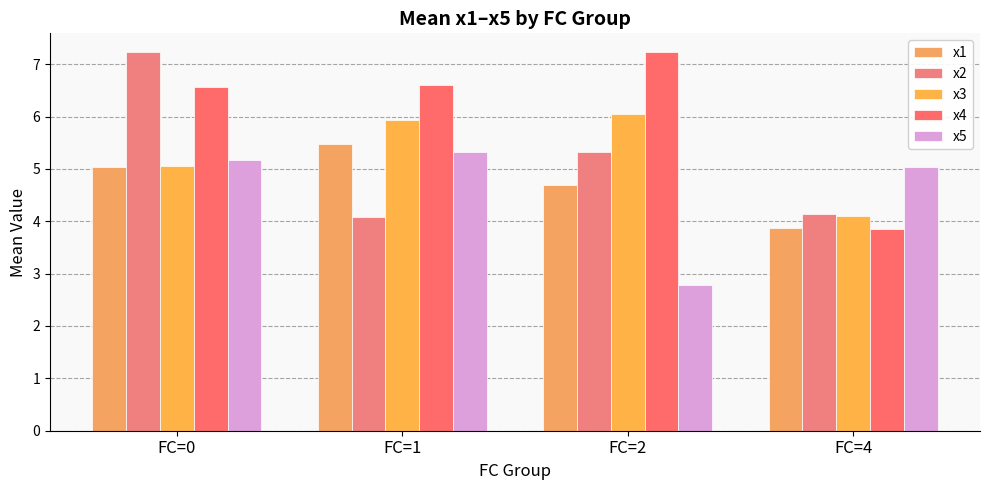

Which series changed the most between FC=0 and FC=4?

x2